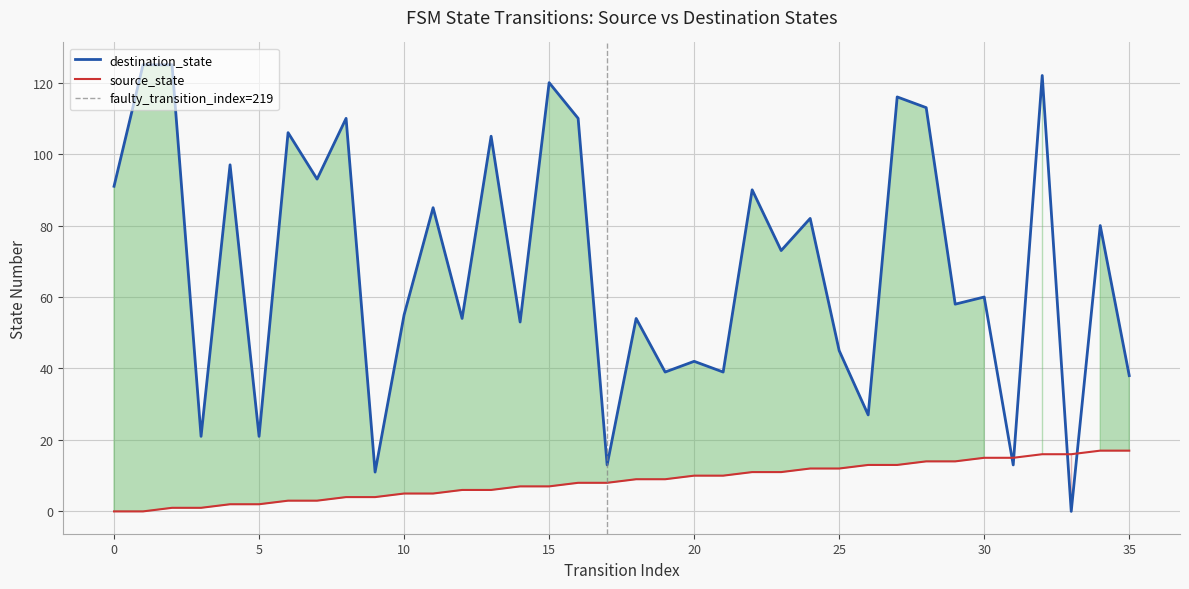

What is the value of the destination_state point at the 12th from the left?

85